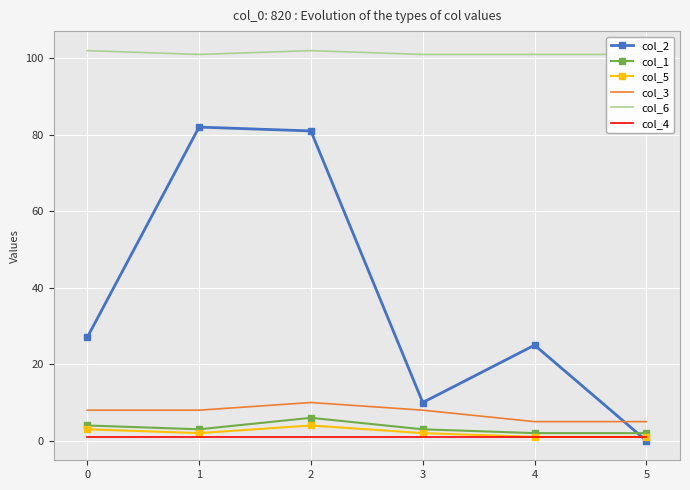

What is the approximate value of col_3 at 4?

5